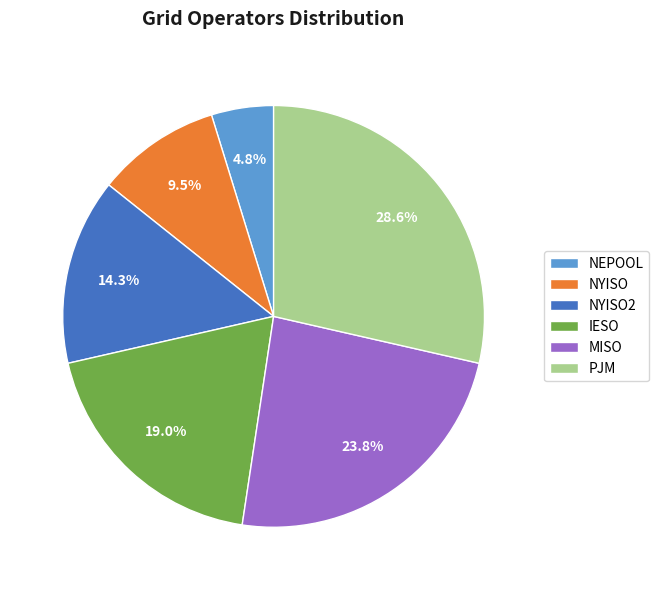

Is the sum of NYISO and PJM greater than half?

No